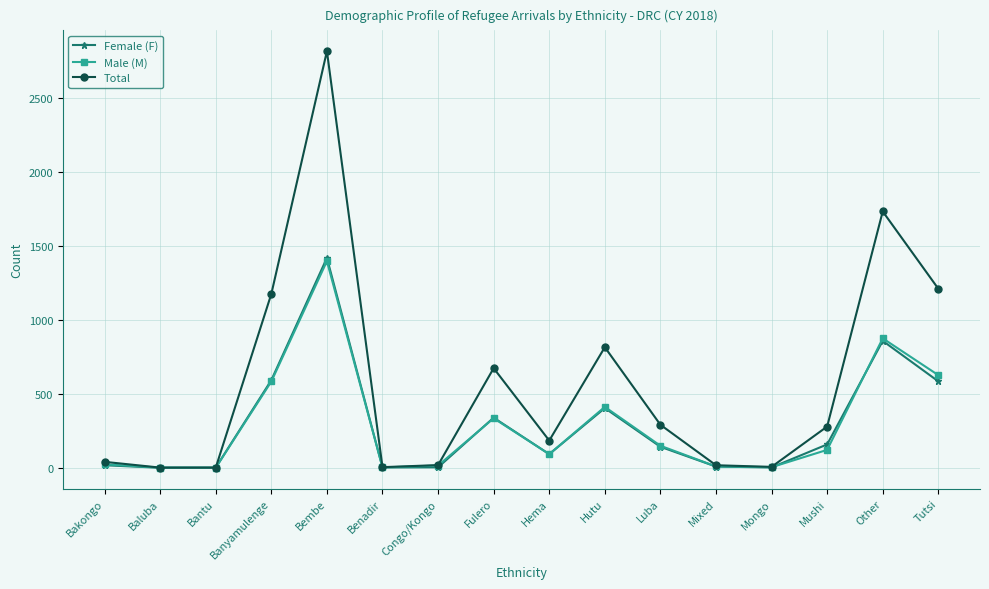

How many values in the Male (M) series are below 121?

8